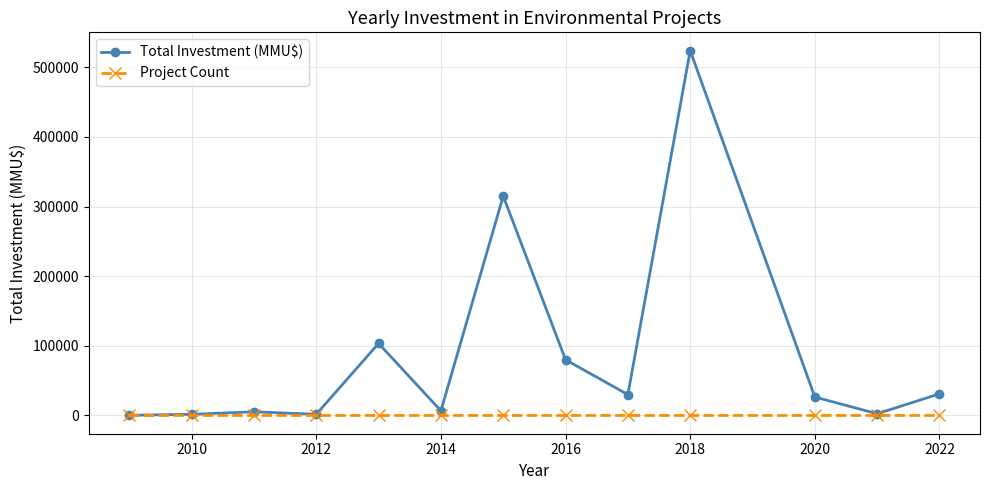

Which series has the largest total across all categories?

Total Investment (MMU$)